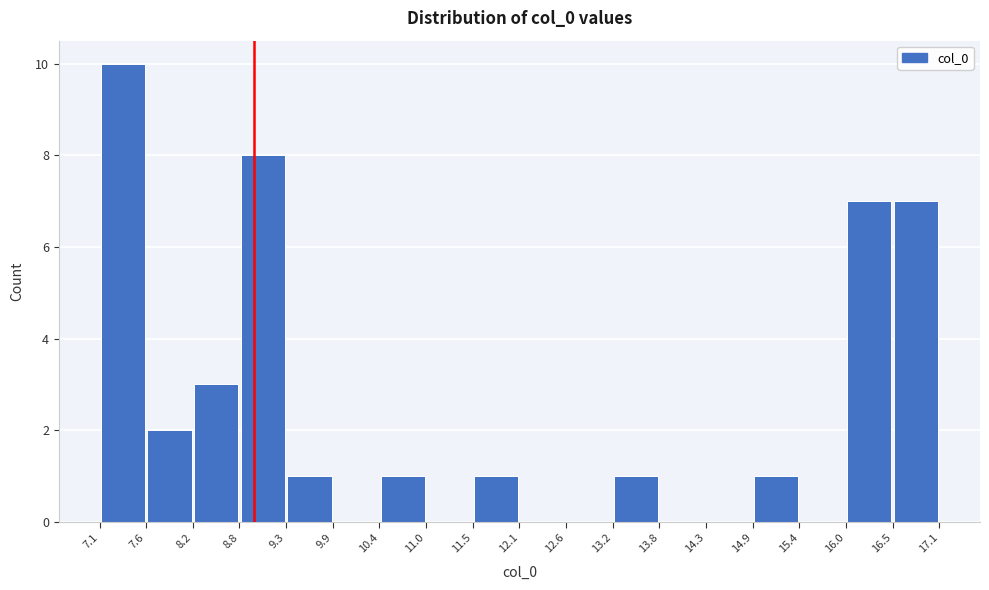

Over which range of the x-axis is the bar tallest?

7.1 to 7.6